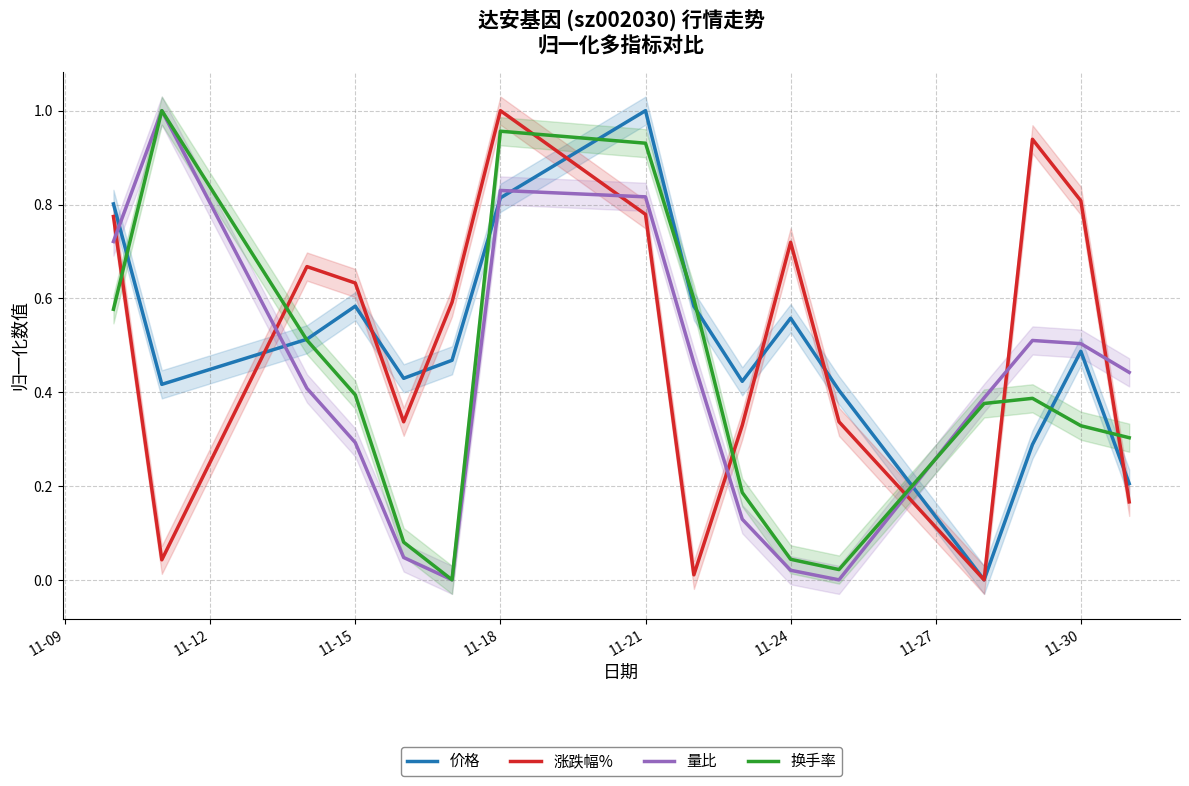

After their last crossing, which series has the higher values: 量比 or 价格?

量比